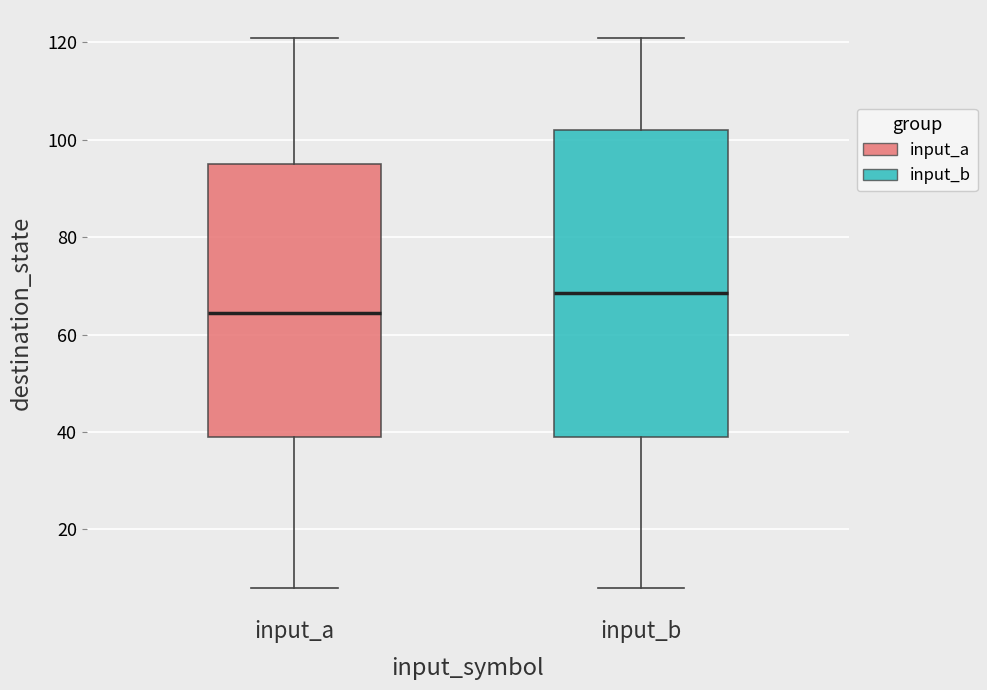

Reading left to right, transcribe this box plot: for each box, give where its median line is, the range the box spans, and where its two whiskers end, as read against the y-axis. The values are not printed on the chart, so give them approximately, as read against the axis.

input_a: median 64, box 40 to 96, whiskers 8 to 122
input_b: median 68, box 40 to 102, whiskers 8 to 122